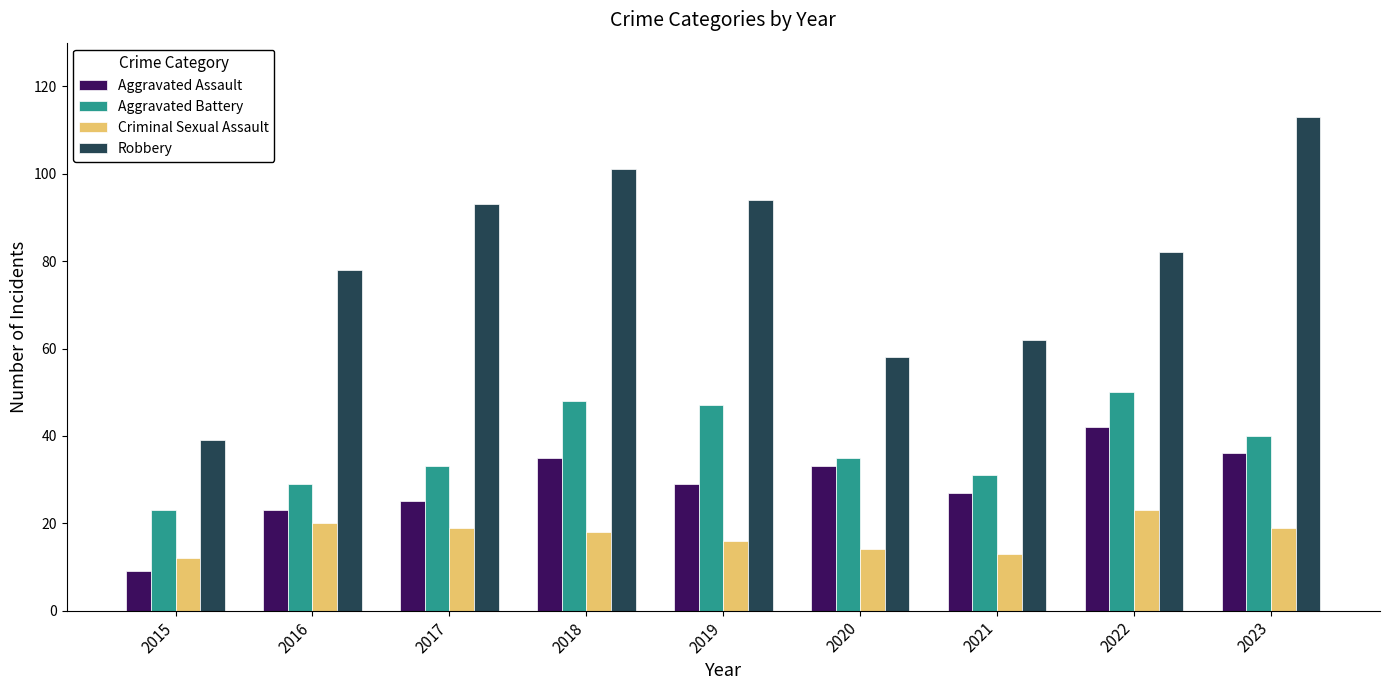

Which label corresponds to the smallest value in the chart?

2015